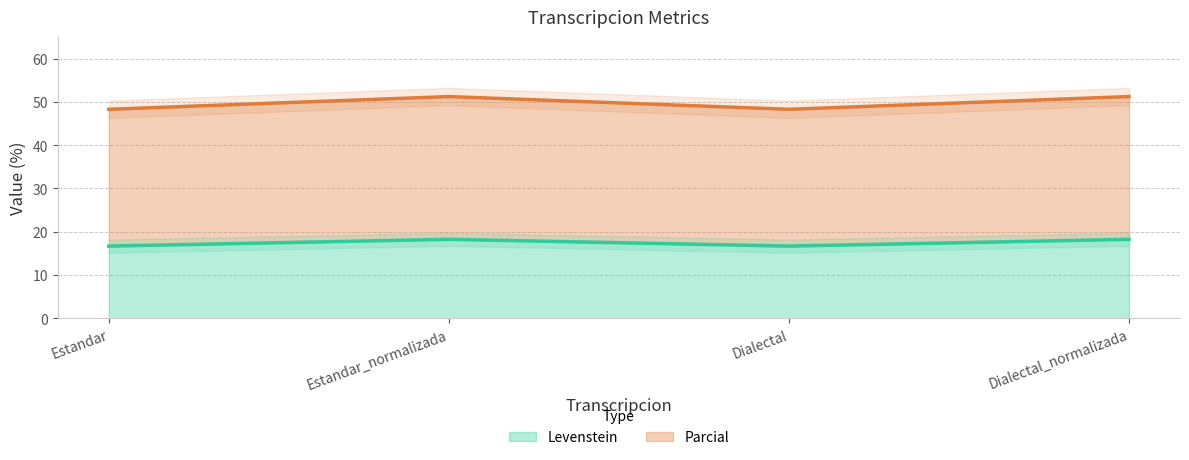

What is the difference between the second highest and minimum values in the Levenstein series?

1.6